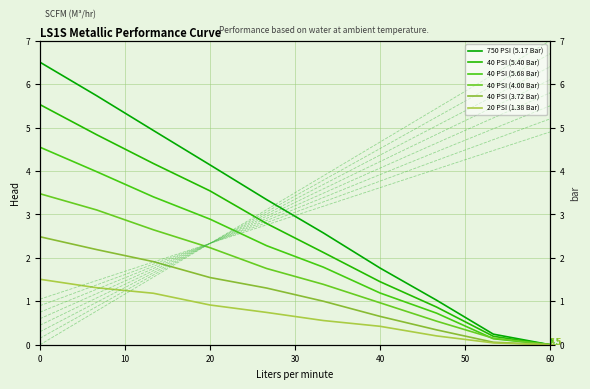

True or false: 20 PSI (1.38 Bar) has more than 2 interior local peaks.

False